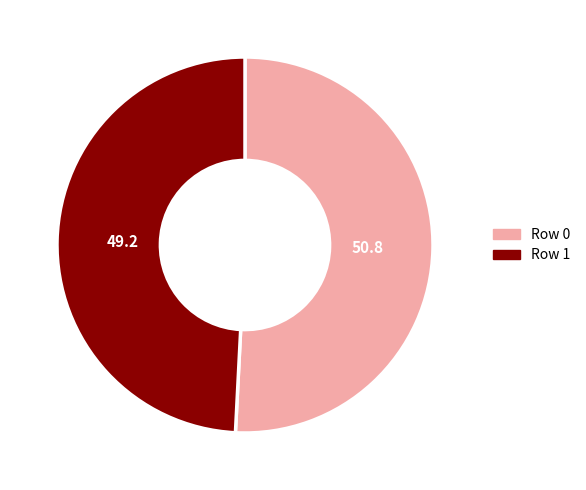

The Row 1 slice represents 61% of the pie. True or false?

False